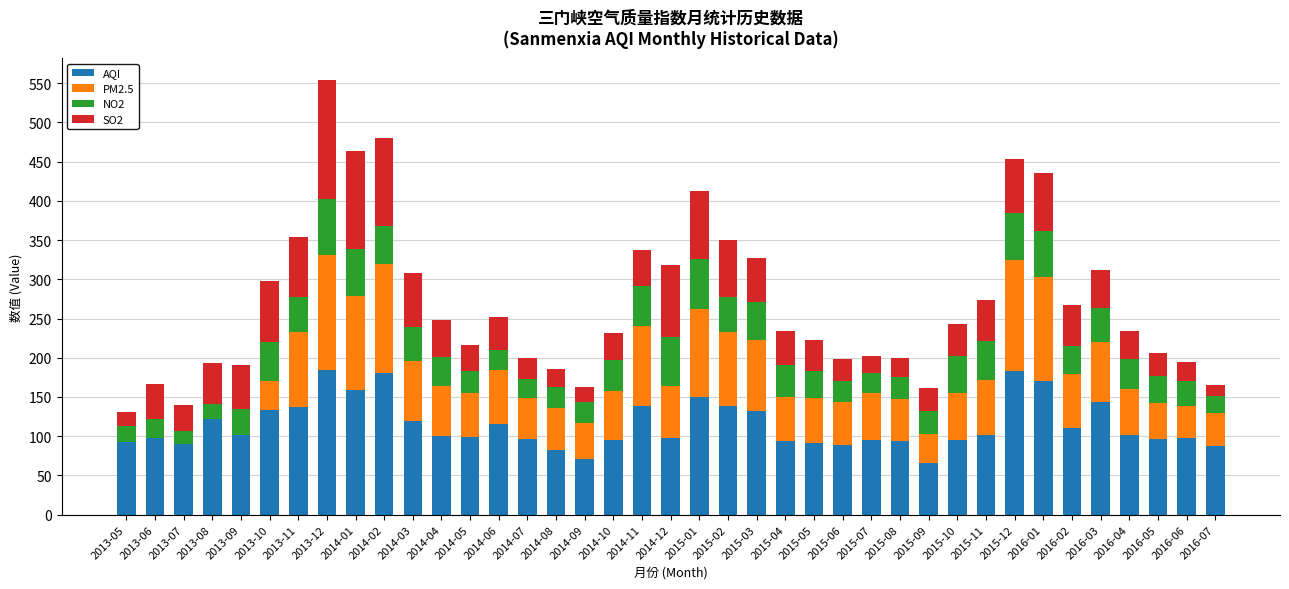

What is the maximum value for AQI?

185